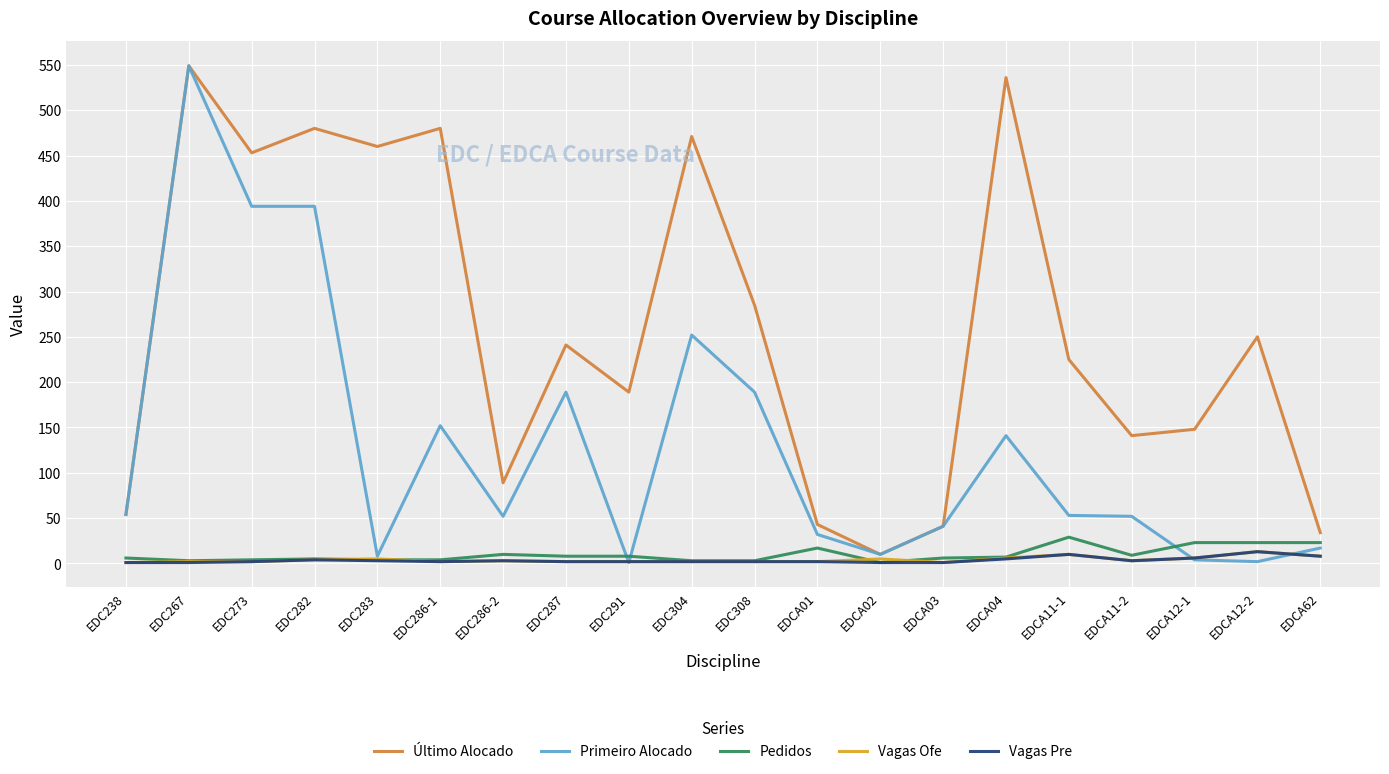

Does the chart display data point markers on the line(s)?

No